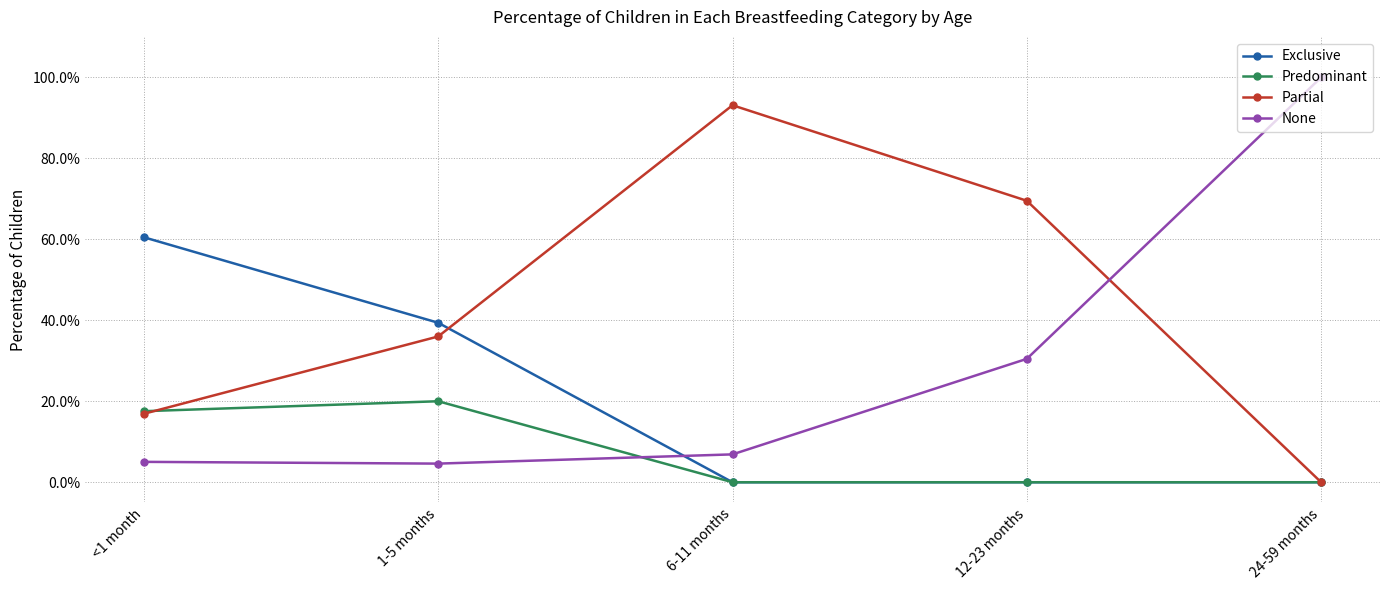

Reading left to right, what are all the values shown in this chart?

Exclusive: <1 month=0.6	1-5 months=0.4	6-11 months=0.0	12-23 months=0.0	24-59 months=0.0
Predominant: <1 month=0.2	1-5 months=0.2	6-11 months=0.0	12-23 months=0.0	24-59 months=0.0
Partial: <1 month=0.2	1-5 months=0.4	6-11 months=0.9	12-23 months=0.7	24-59 months=0.0
None: <1 month=0.1	1-5 months=0.0	6-11 months=0.1	12-23 months=0.3	24-59 months=1.0